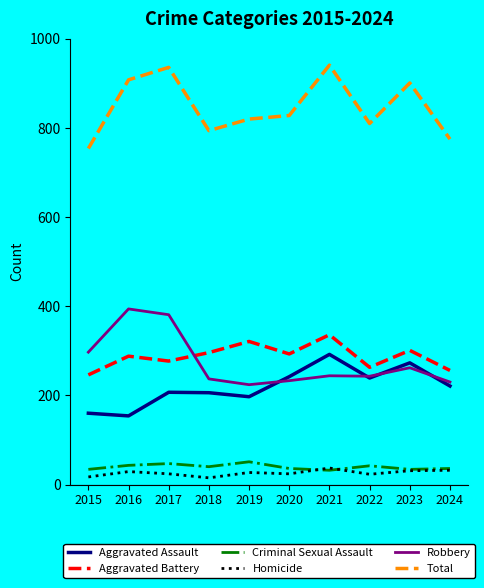

What is the total value across all series at 2020?

1656